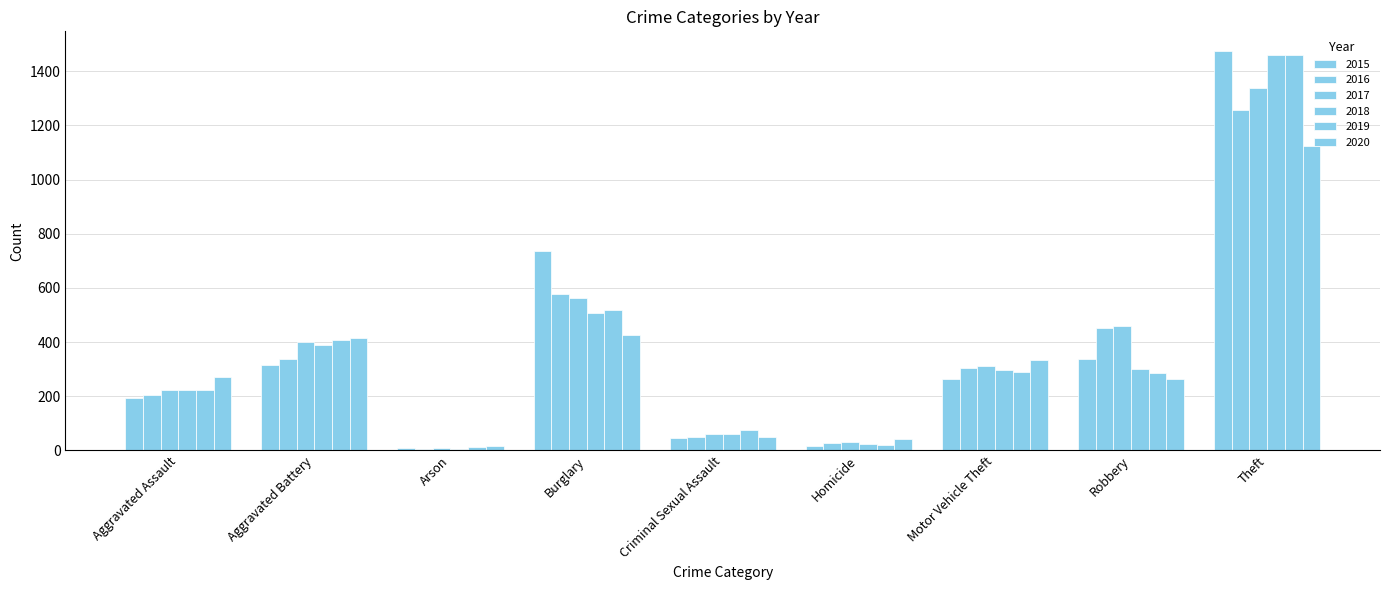

Which series has the largest total across all categories?

2017